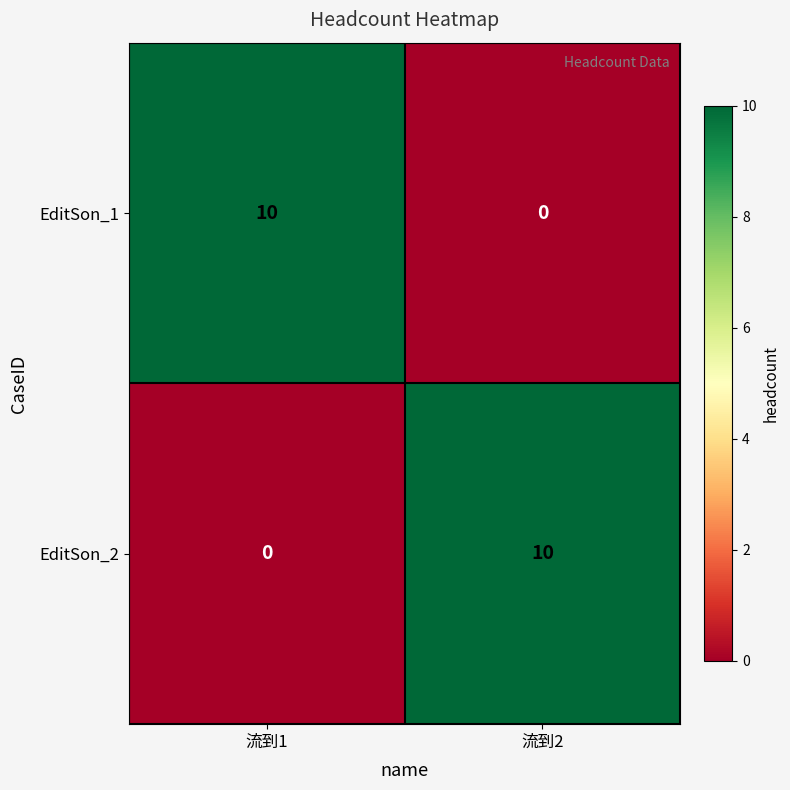

What is the total value across all series at 流到2?

10